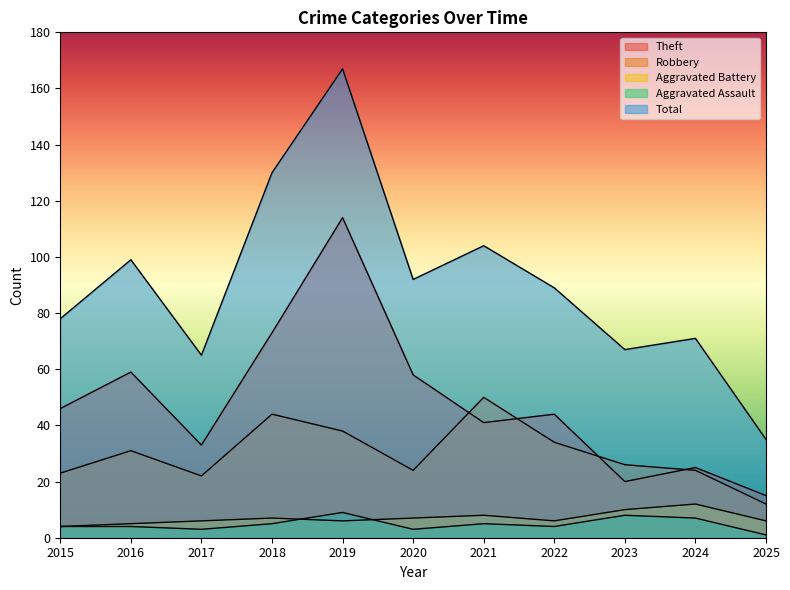

What is the lowest value of the Theft series?

15